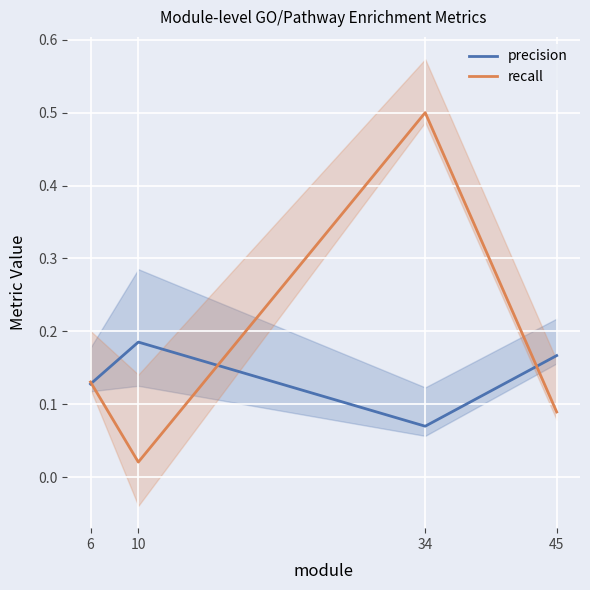

How many distinct data groups are displayed?

2